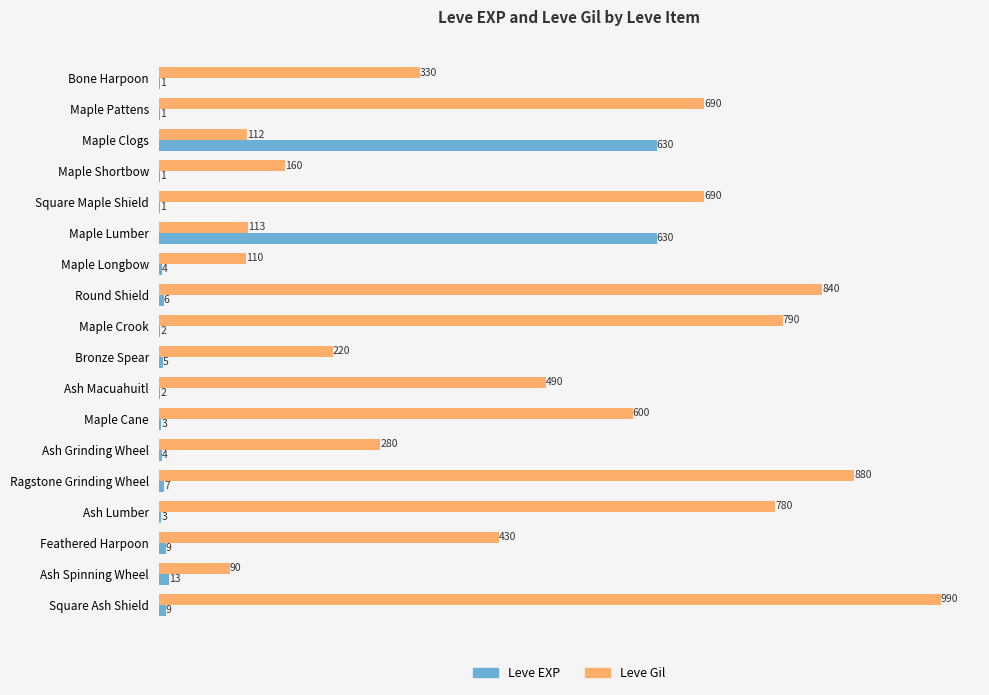

What is the sum of the Leve EXP values at Maple Pattens and Maple Longbow?

5